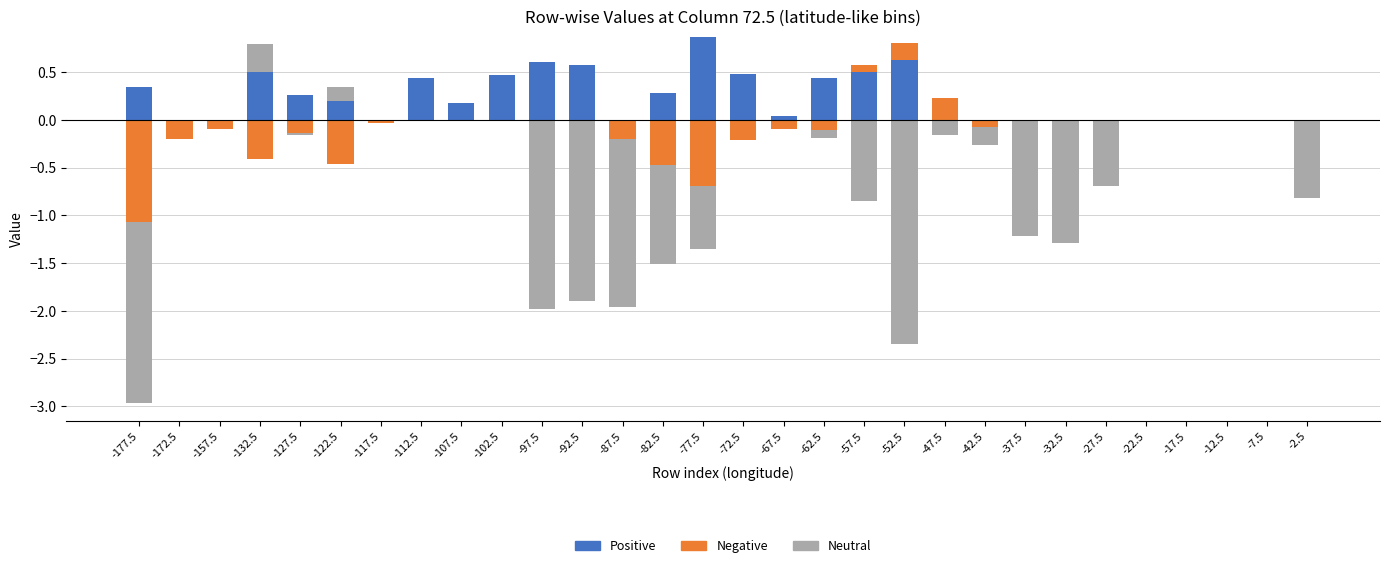

Rank the series at -127.5 from highest to lowest value.

Positive, Negative, Neutral